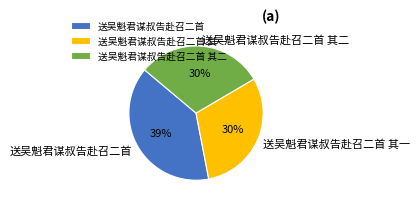

Which slice is the largest?

送吴魁君谋叔告赴召二首